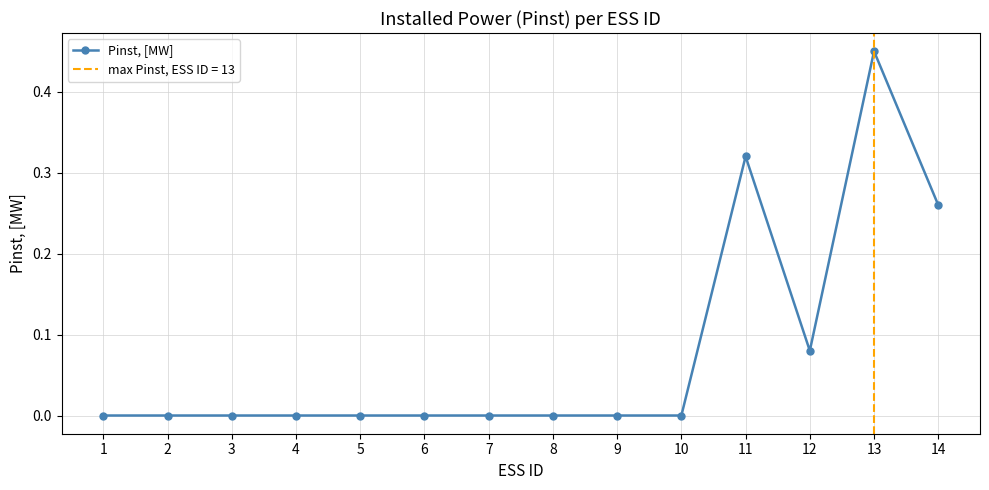

True or false: the data has more than 1 interior local peaks.

True